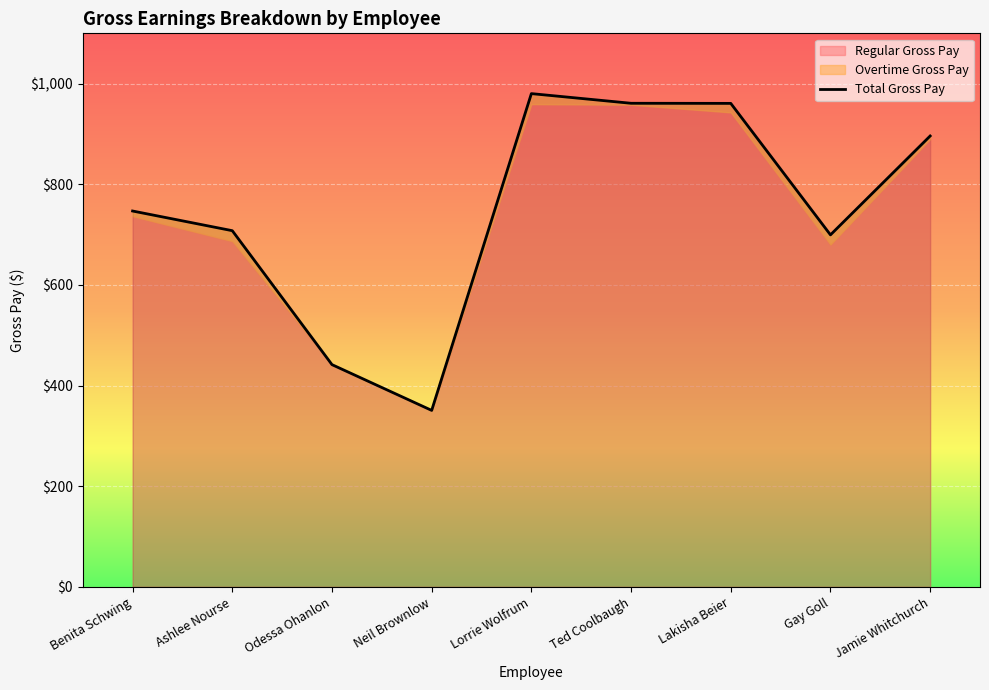

True or false: the data shows 88.9 at Odessa Ohanlon.

False